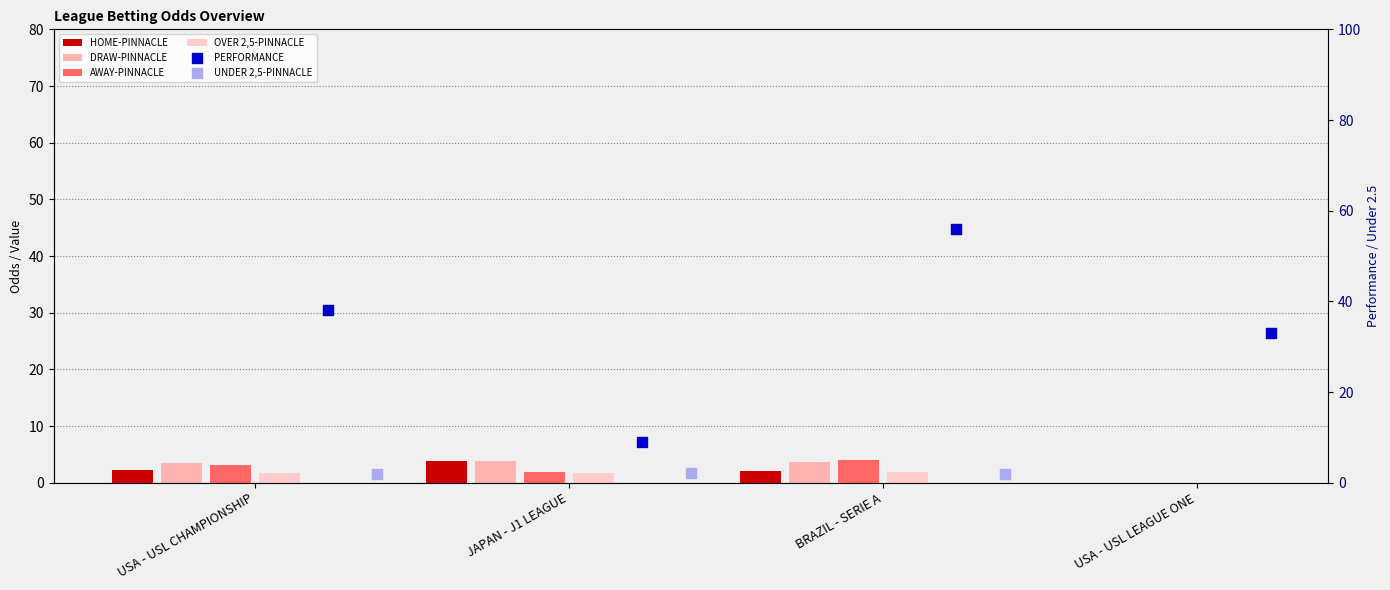

Which series has the largest total across all categories?

PERFORMANCE